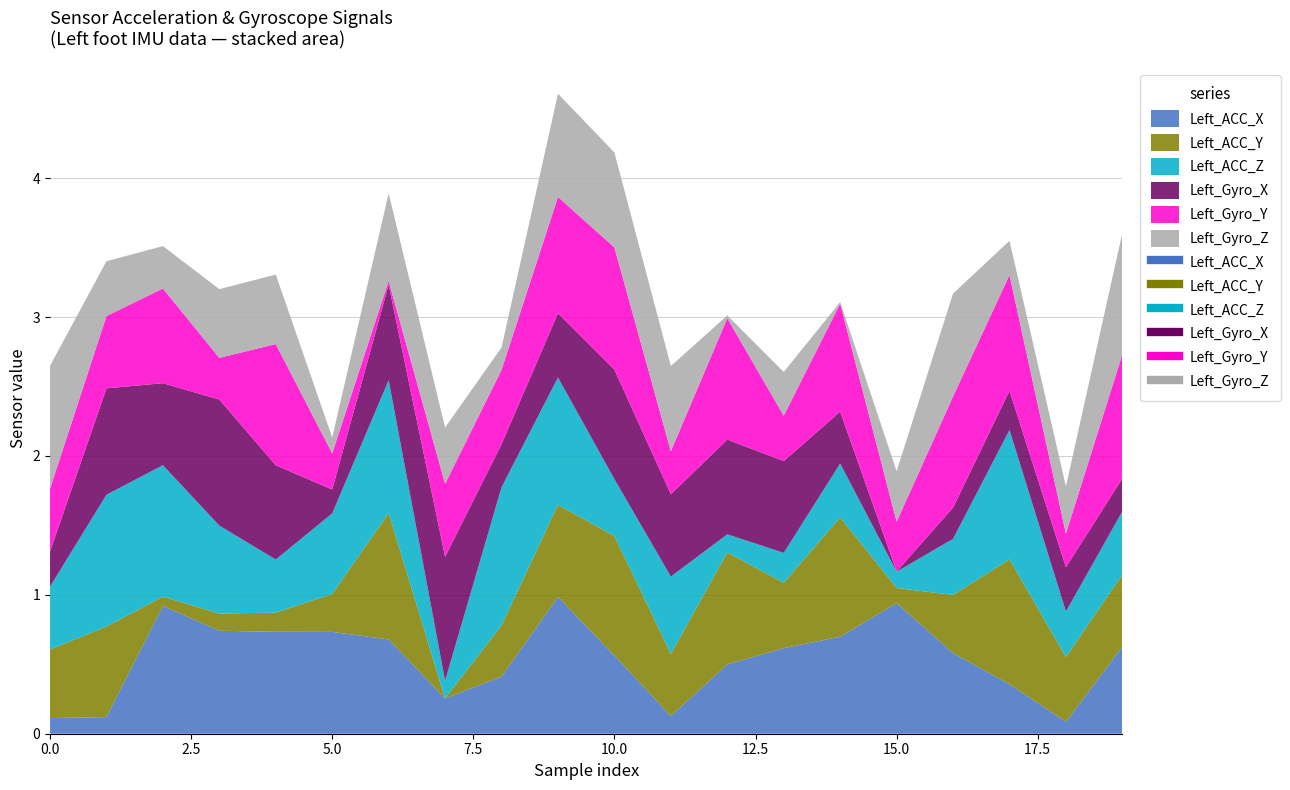

Is it true that Left_Gyro_X equals 0.7 at 13?

True